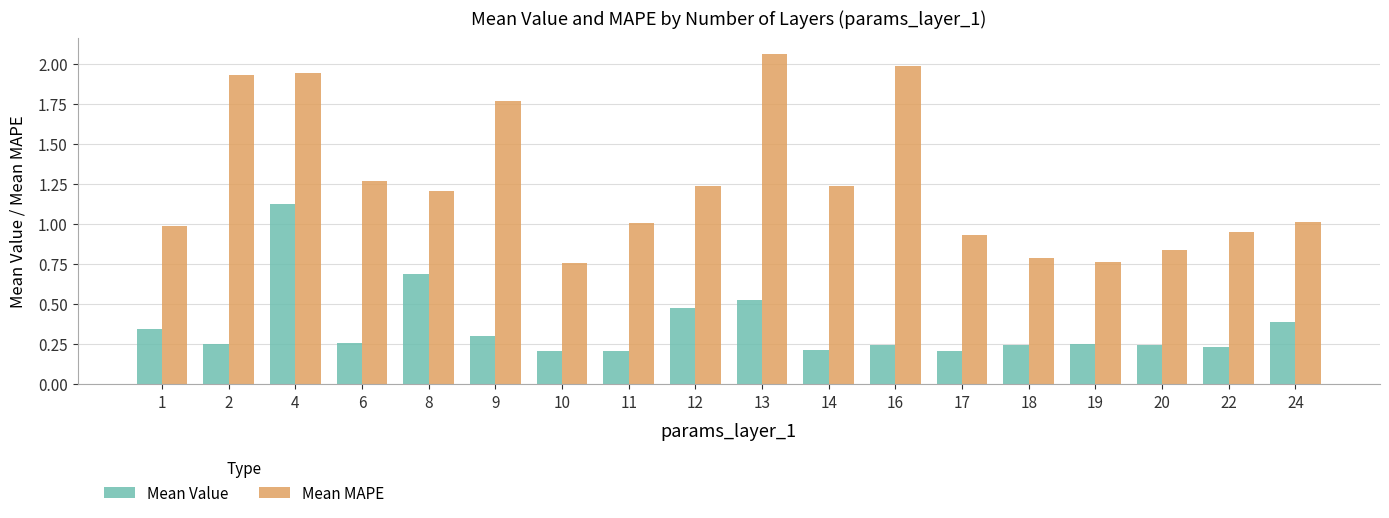

What is the sum of the Mean MAPE values at 24 and 11?

2.0